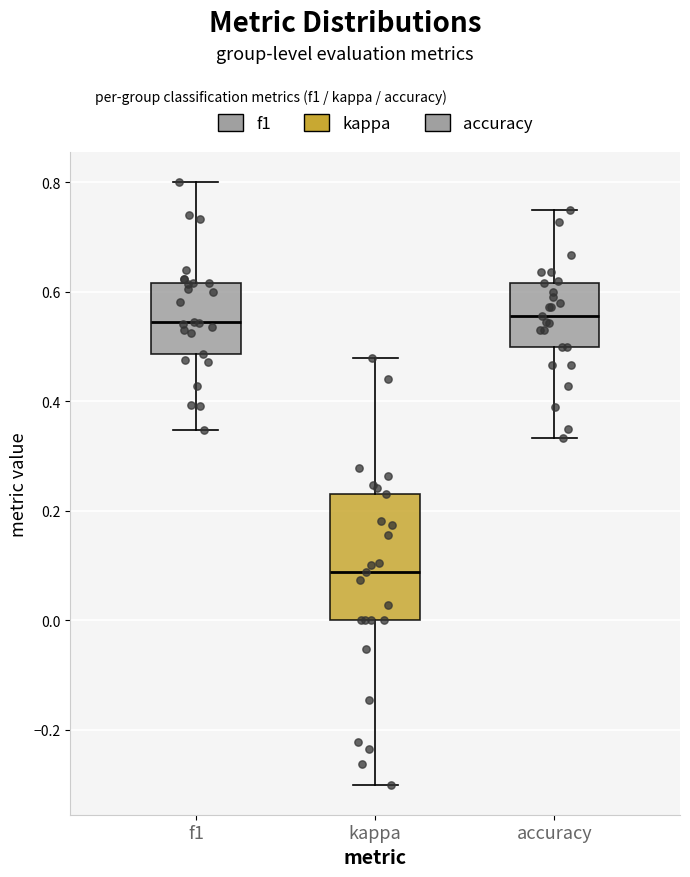

Reading left to right, transcribe this box plot: for each box, give where its median line is, the range the box spans, and where its two whiskers end, as read against the y-axis. The values are not printed on the chart, so give them approximately, as read against the axis.

f1: median 0.54, box 0.48 to 0.62, whiskers 0.34 to 0.80
kappa: median 0.08, box 0.00 to 0.24, whiskers -0.30 to 0.48
accuracy: median 0.56, box 0.50 to 0.62, whiskers 0.34 to 0.76